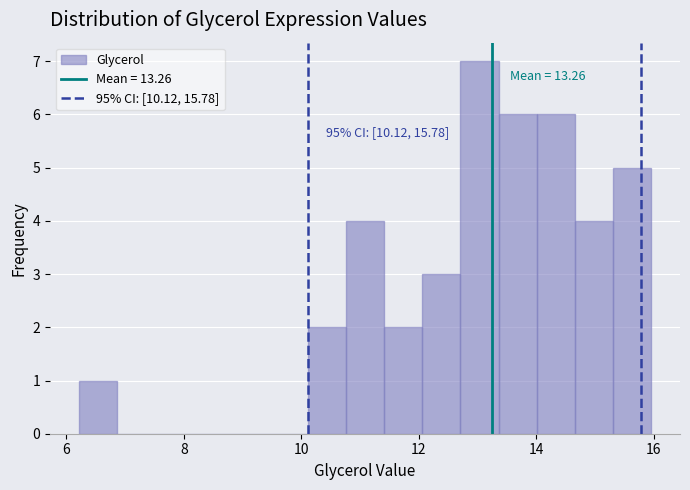

Around what value on the x-axis is the tallest bar? Give the approximate position of its centre, as read against the axis.

13.0